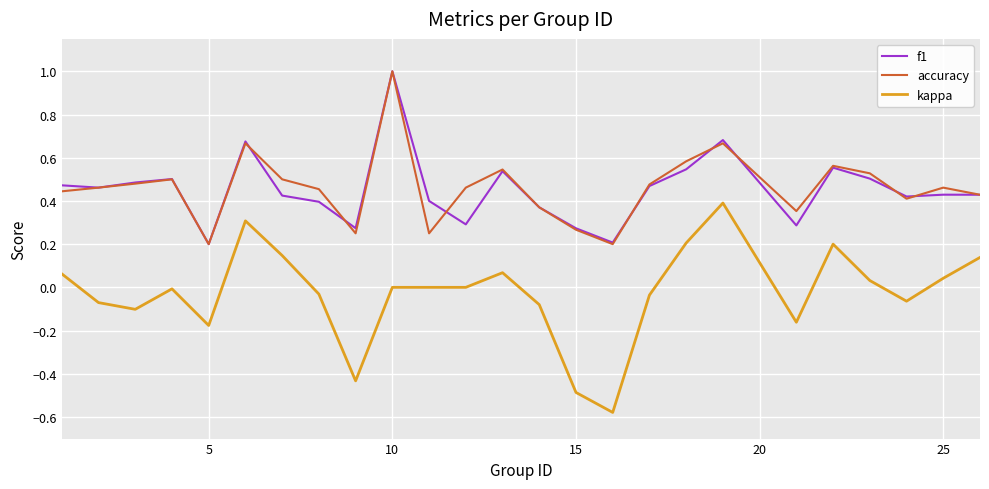

Which series has the widest spread of values?

kappa